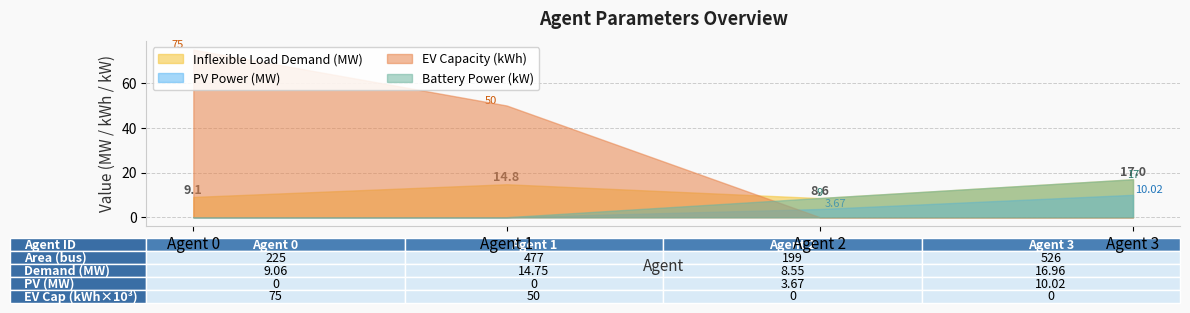

Is it true that general/parameters/area equals 155 at Agent 1?

False